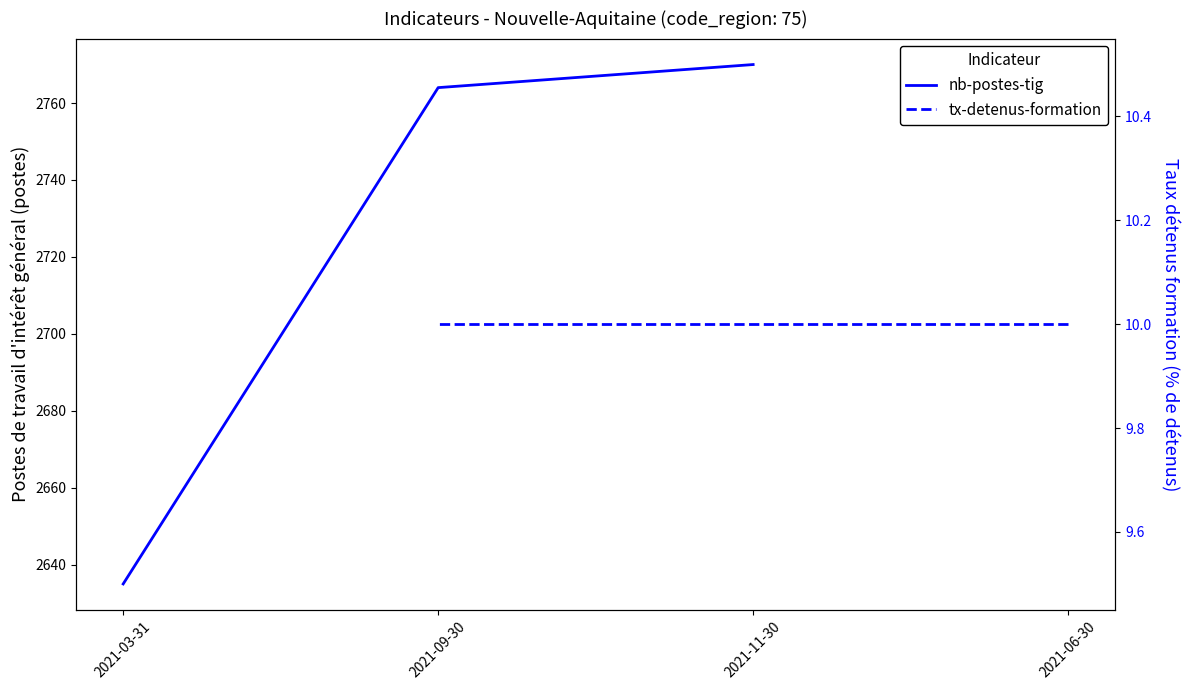

What is the difference between the maximum and minimum values?

135